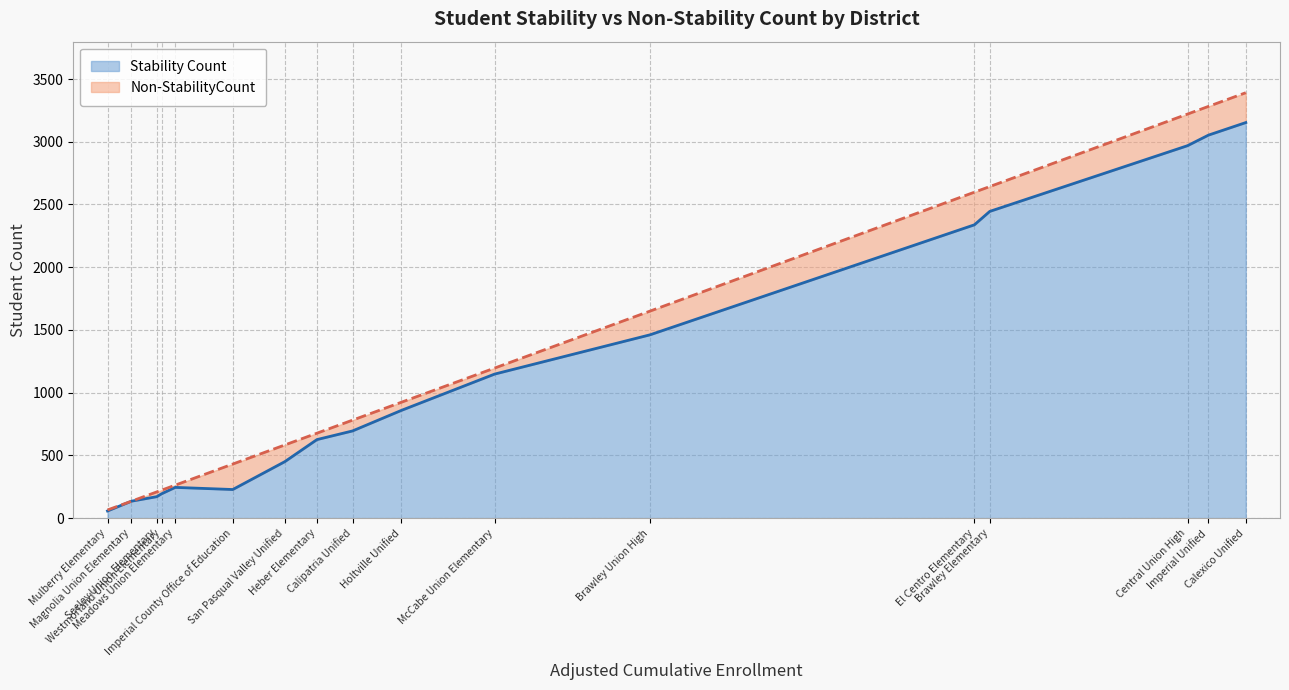

Does the chart display data point markers on the line(s)?

No